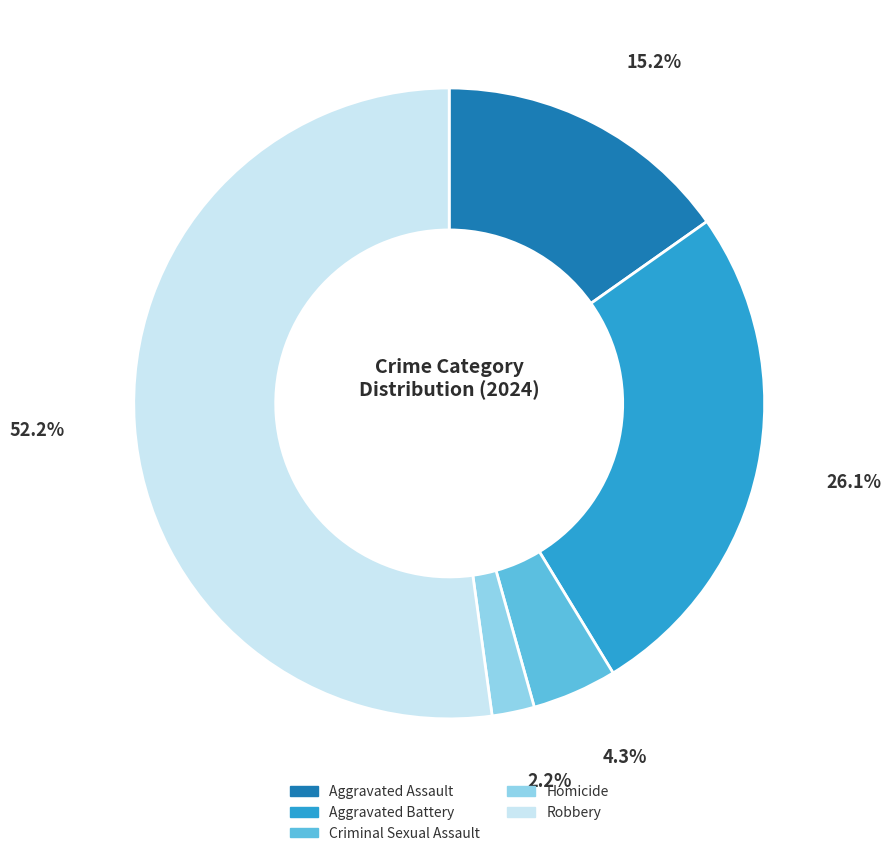

Rank the categories by value from highest to lowest.

Robbery, Aggravated Battery, Aggravated Assault, Criminal Sexual Assault, Homicide